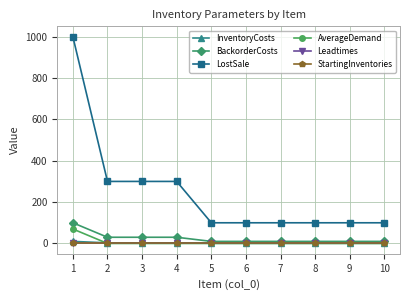

How many intersections are there between InventoryCosts and AverageDemand?

1